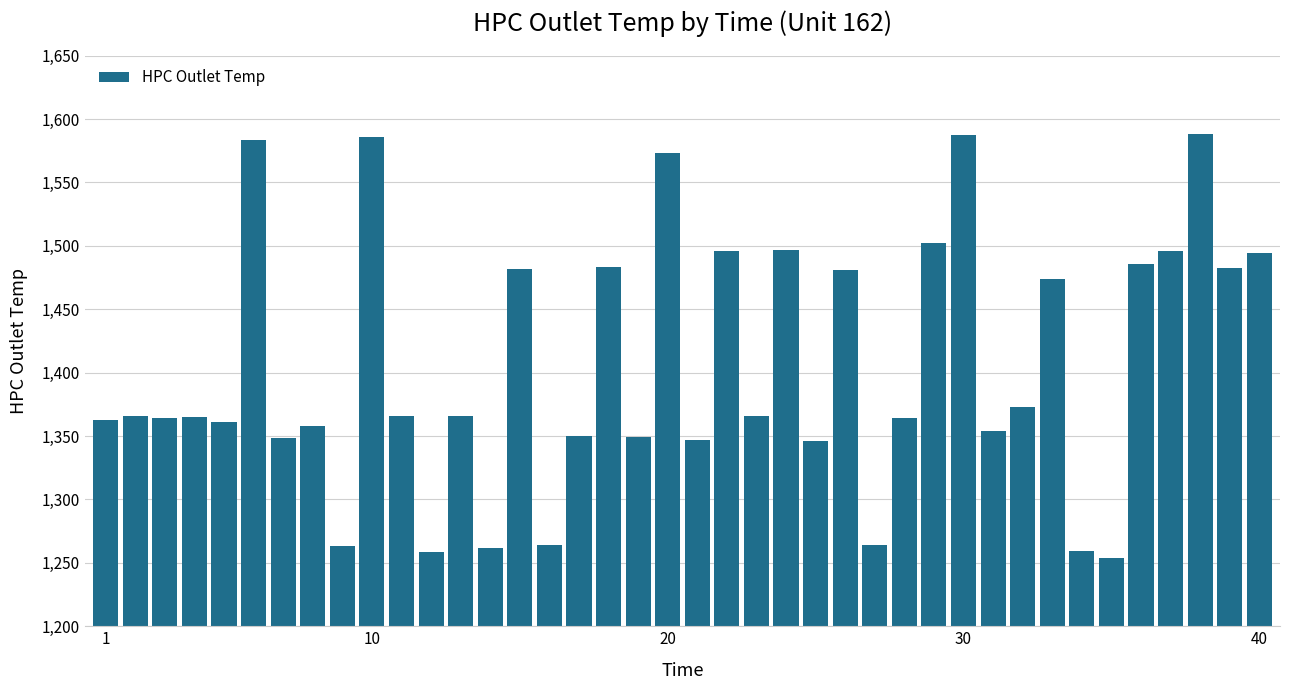

What is the minimum value shown in the chart?

1253.8